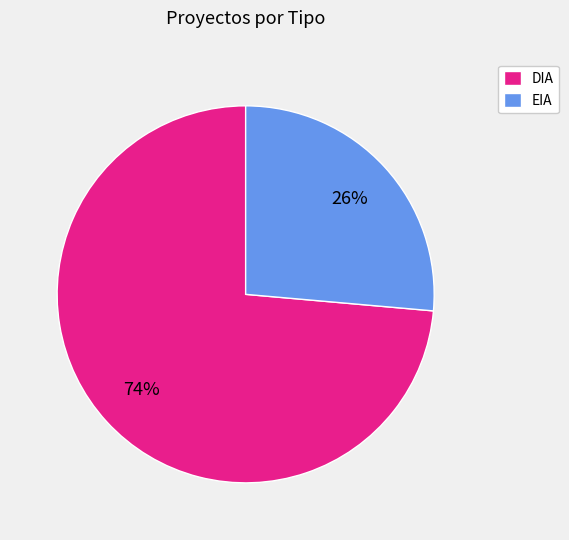

Approximately how many times larger is the value at EIA compared to DIA?

0.4